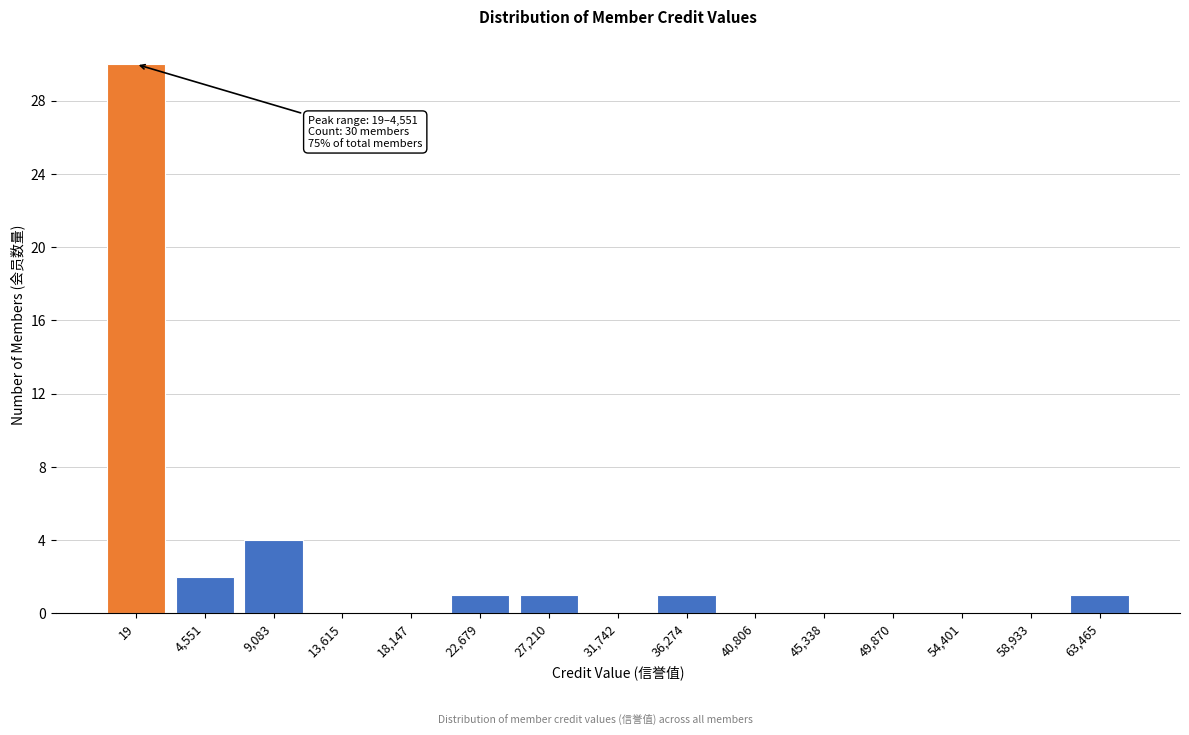

Reading right to left, extract all data points from this chart.

63,465=1	58,933=0	54,401=0	49,870=0	45,338=0	40,806=0	36,274=1	31,742=0	27,210=1	22,679=1	18,147=0	13,615=0	9,083=4	4,551=2	19=30